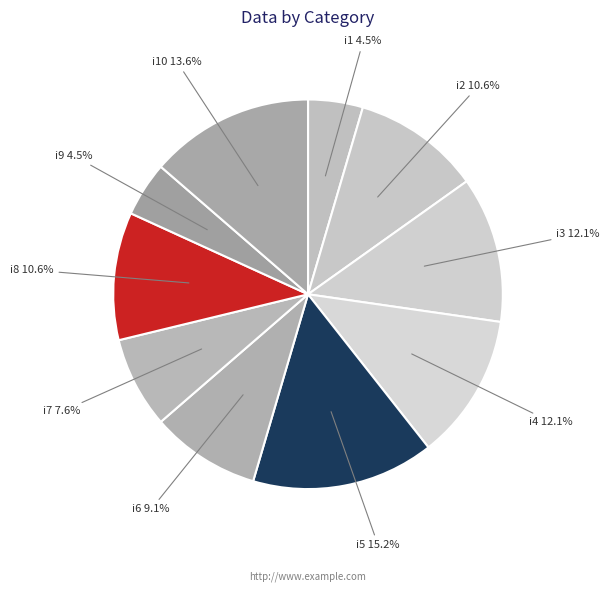

To the nearest percent, what is the average slice percentage?

10%